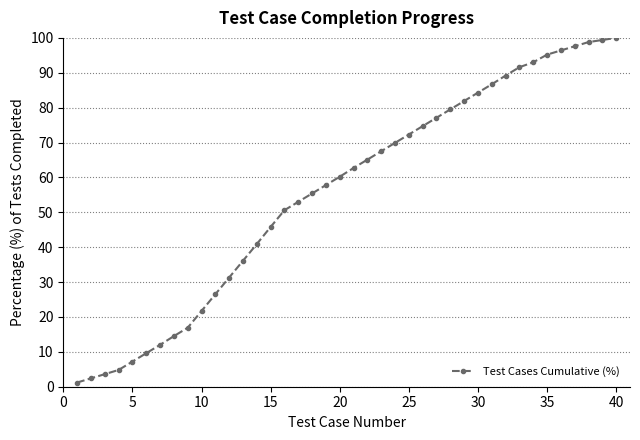

What is the greatest value displayed?

100.0